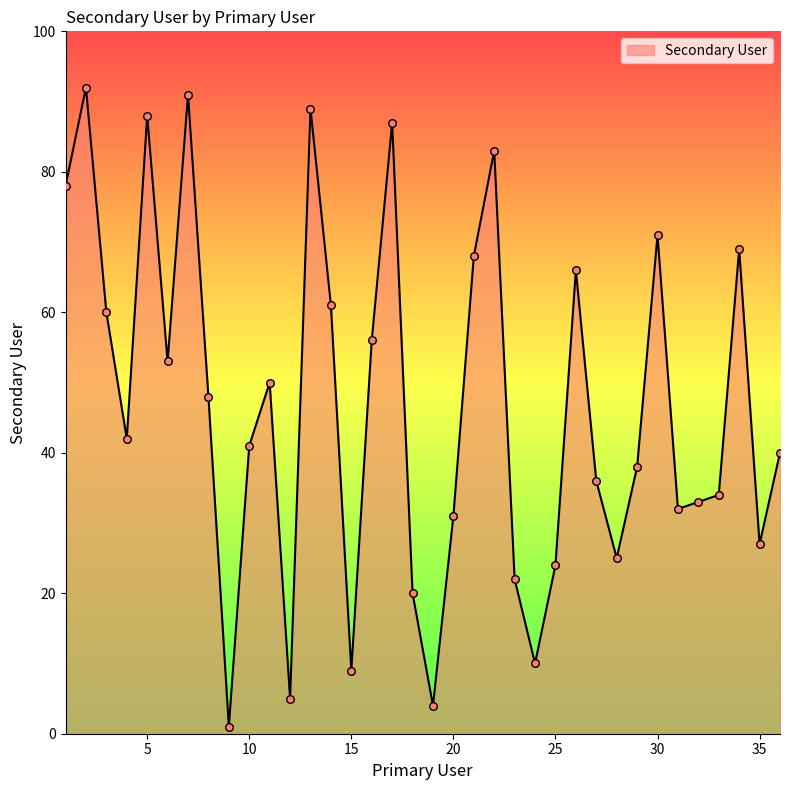

What is the difference between the maximum and minimum values?

91